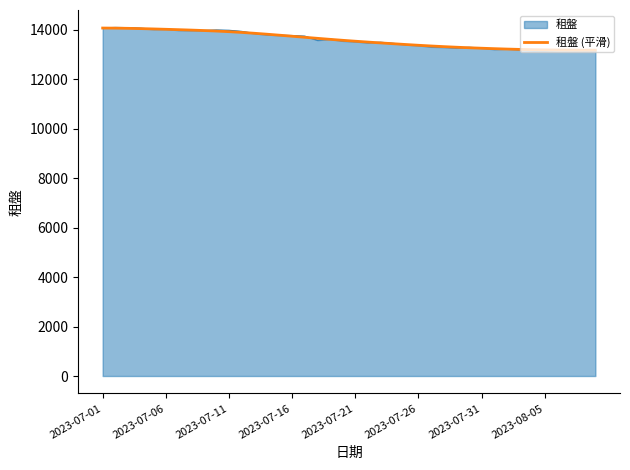

What is the smallest value displayed?

13143.0